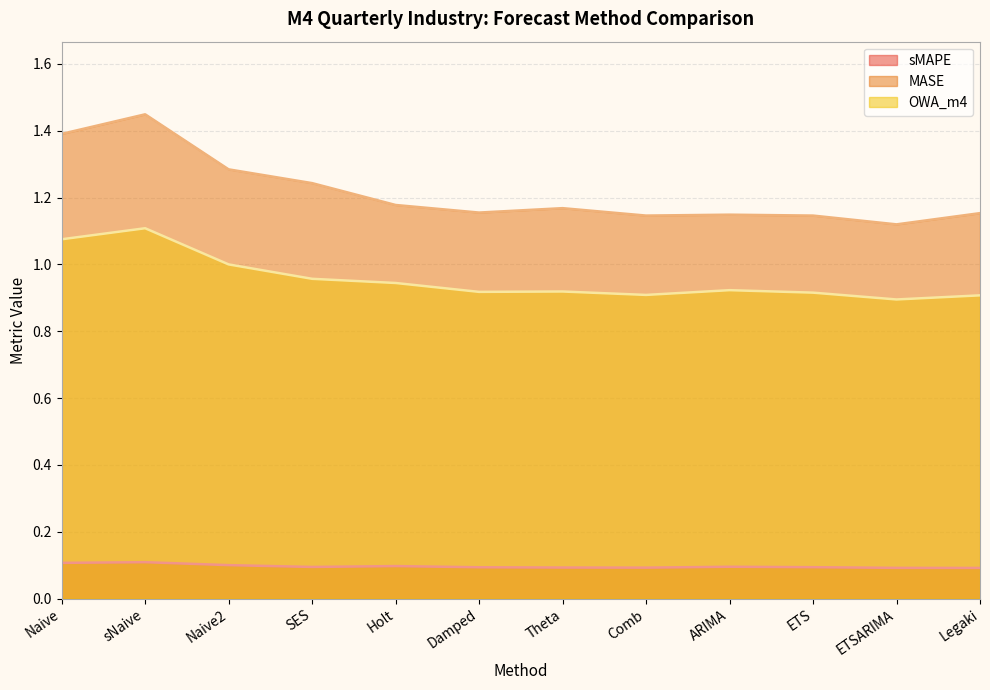

Is it true that MASE equals 1.9 at Damped?

False